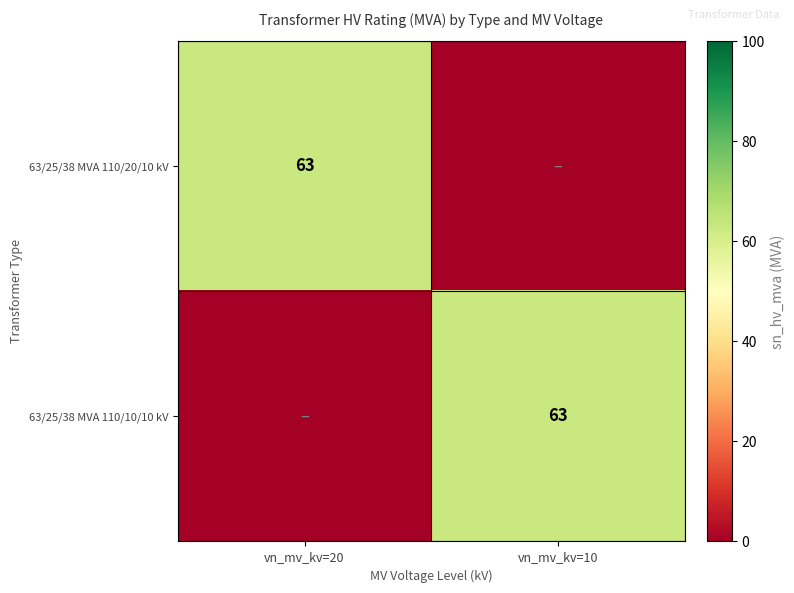

True or false: 63/25/38 MVA 110/10/10 kV has a value of 63 at vn_mv_kv=10.

True